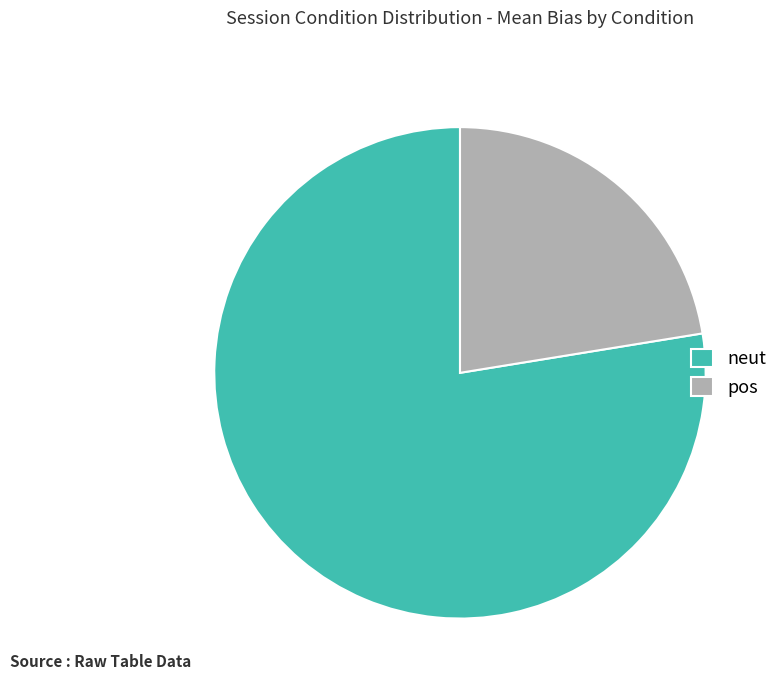

Which category has the biggest portion of the pie?

neut